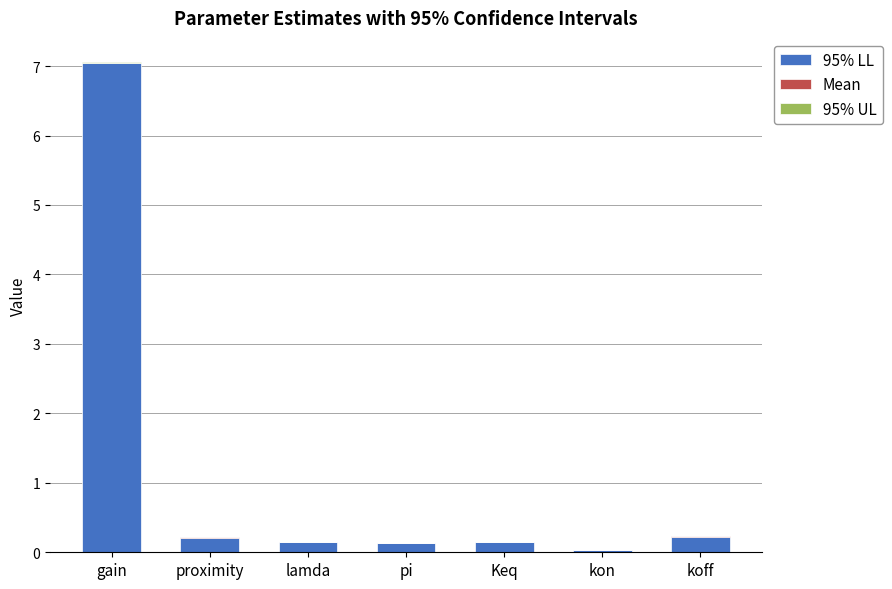

At which label does 95% LL reach its peak?

gain